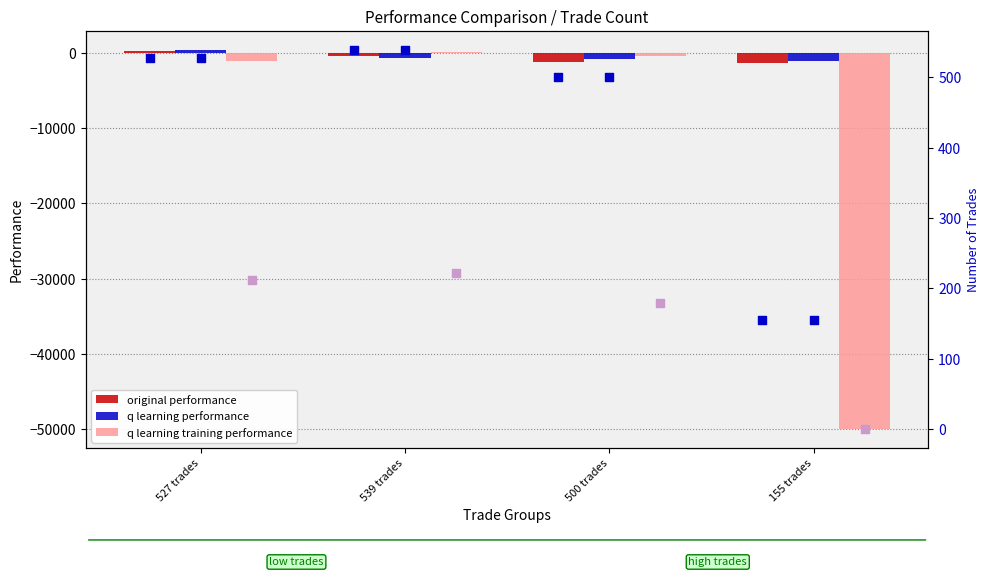

What is the sum of all q learning performance values?

-2023.7